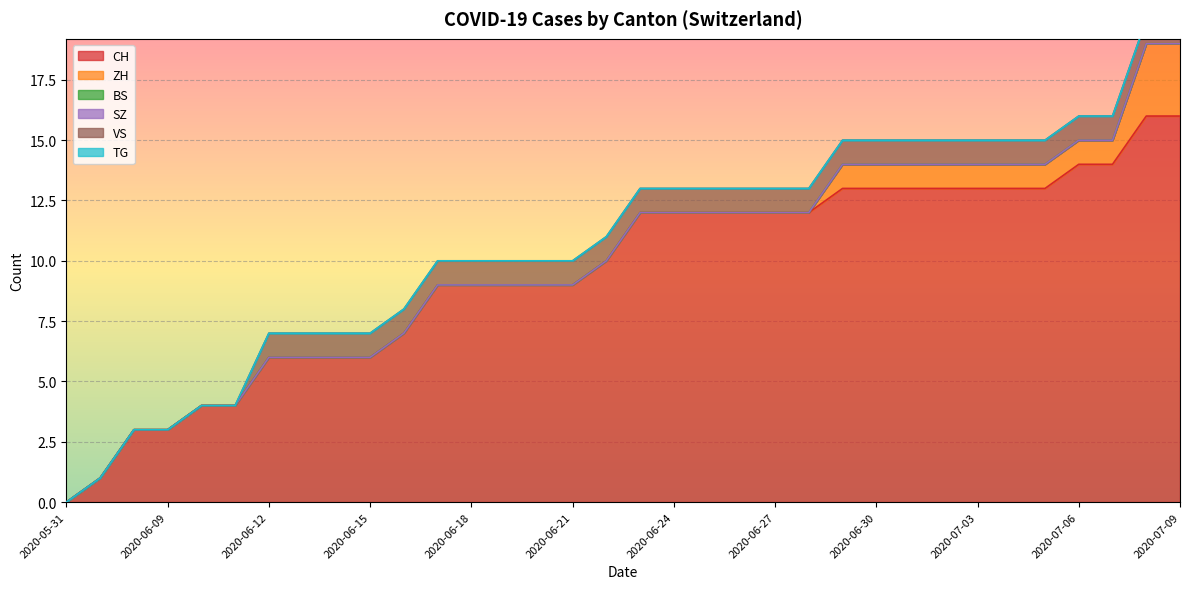

True or false: VS has more than 1 interior local peaks.

False